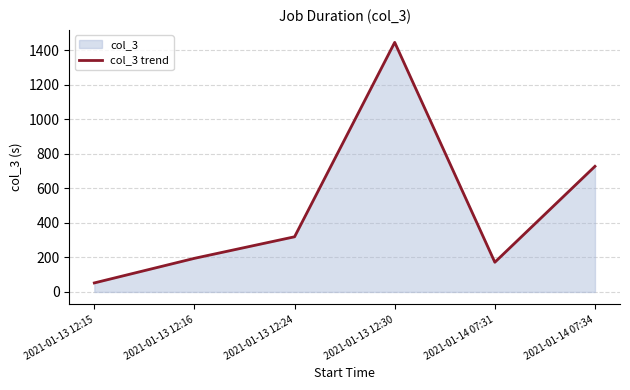

What is the label of the 4th point from the right?

2021-01-13 12:24